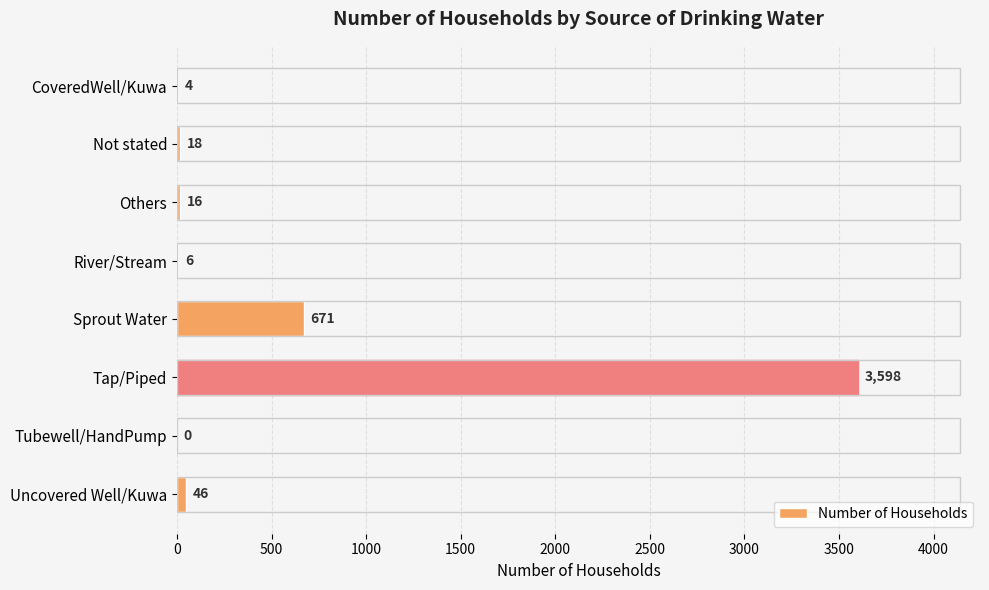

What value does the data have at Sprout Water?

671